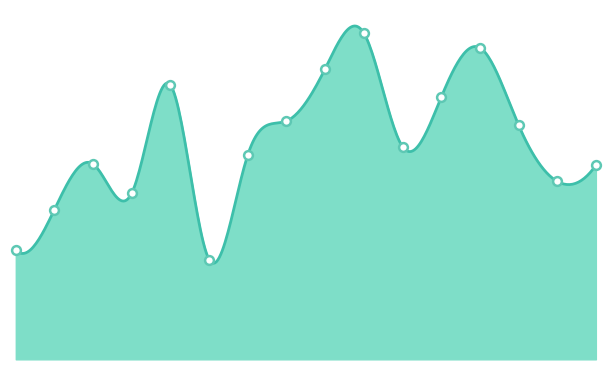

What is the change in value from 중곡제2동 to 군자동?

-52